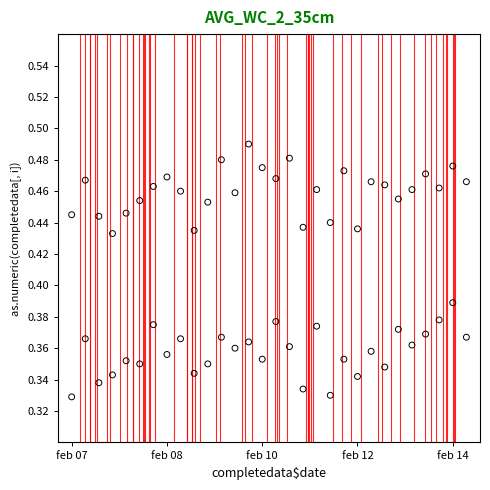

Count the number of points in this scatter plot.

60